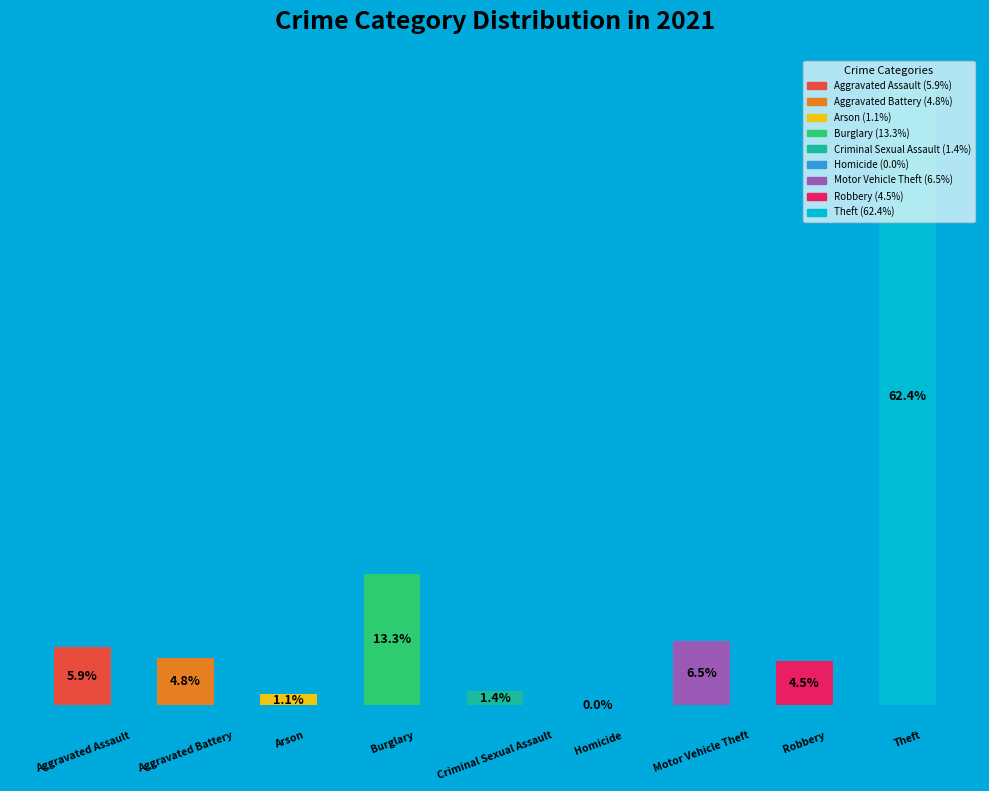

Rank the categories by value from highest to lowest.

8, 3, 6, 0, 1, 7, 4, 2, 5